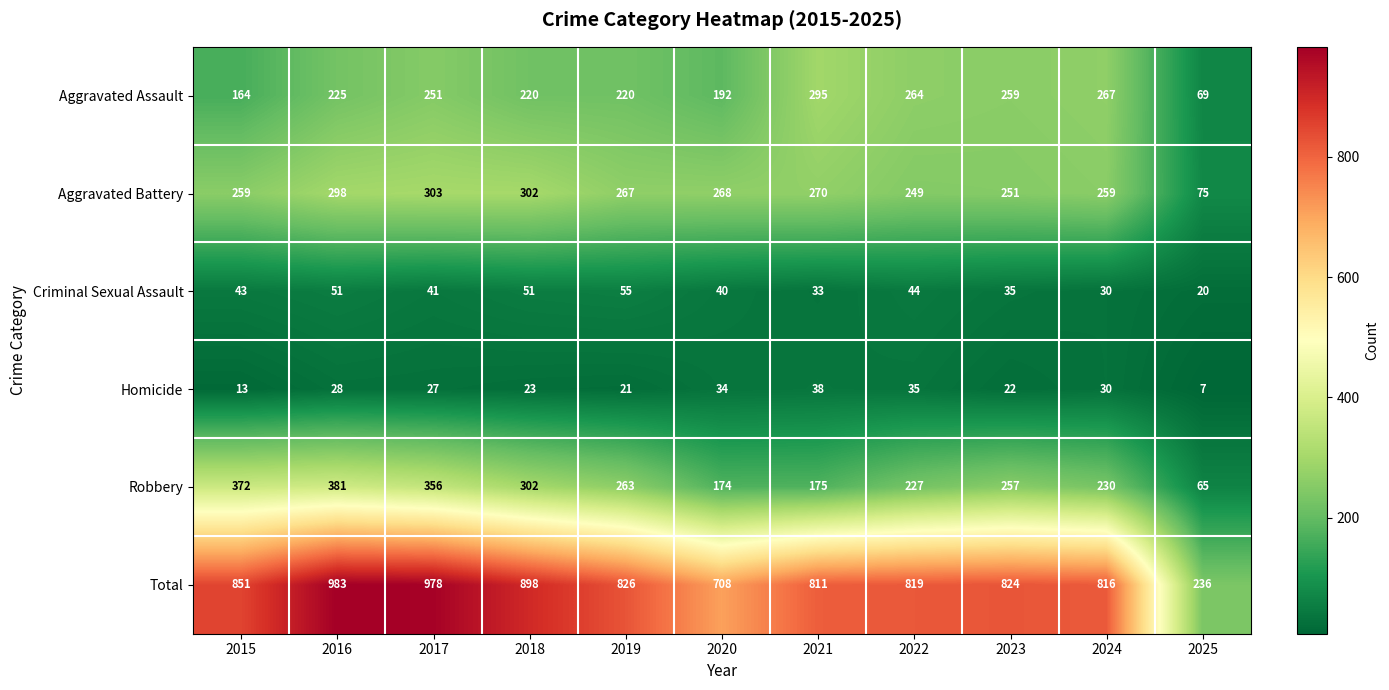

What is the minimum value shown in the chart?

7